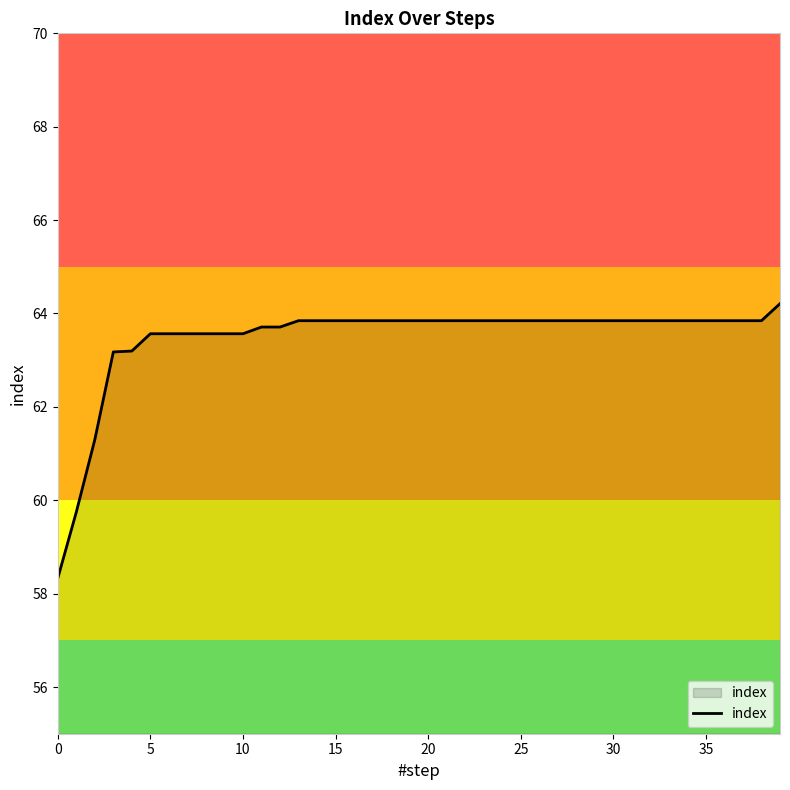

What is the sum of all values?

2538.8